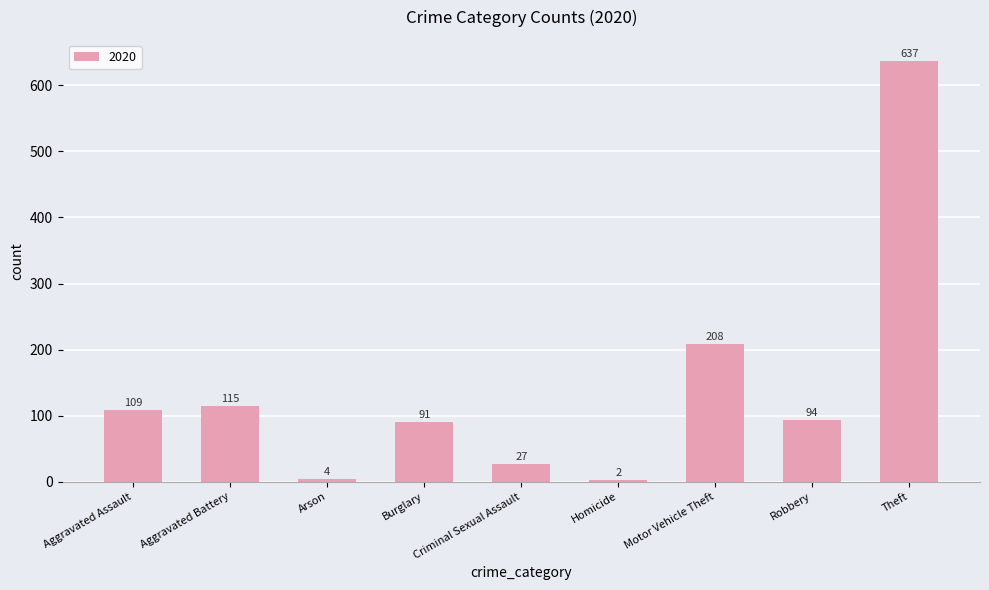

Between Arson and Homicide, which is larger?

Arson